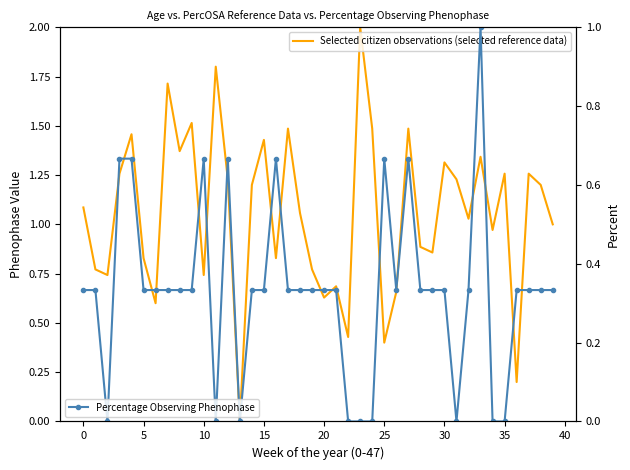

What is the highest value of the Percentage Observing Phenophase series?

1.0